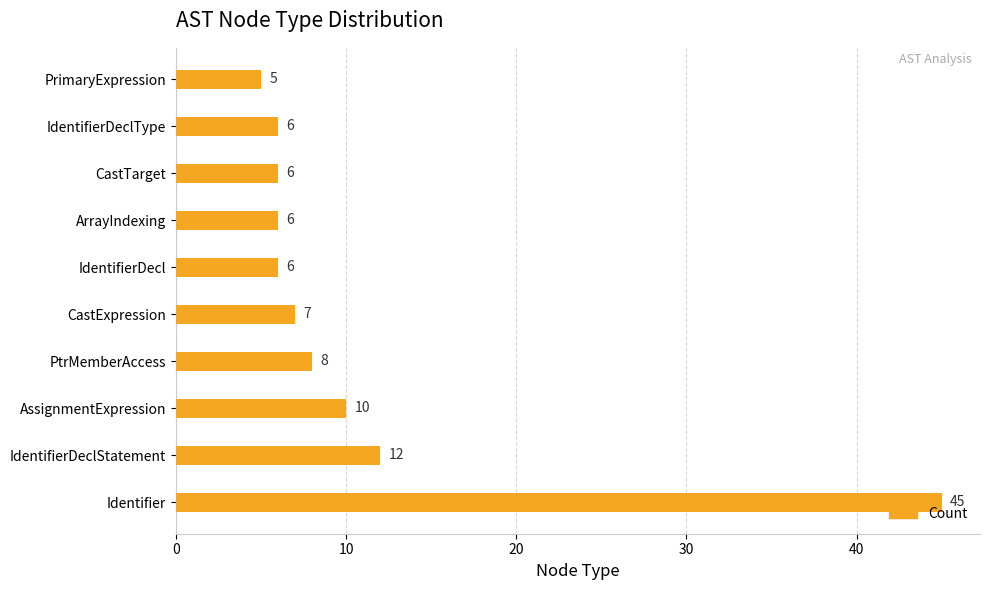

How many data points does each series have?

10